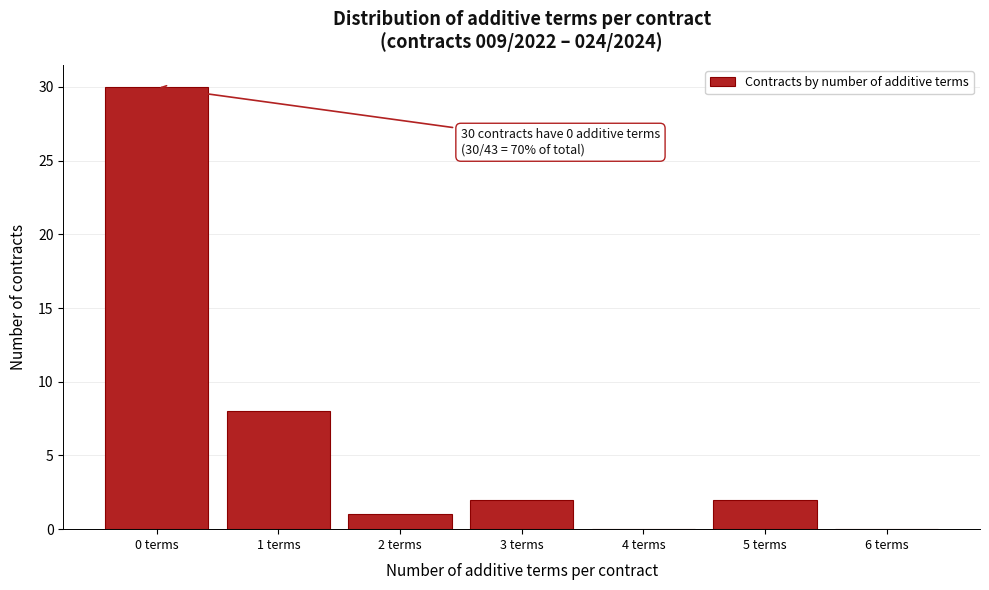

Reading left to right, extract all data points from this chart.

0 terms=30	1 terms=8	2 terms=1	3 terms=2	4 terms=0	5 terms=2	6 terms=0